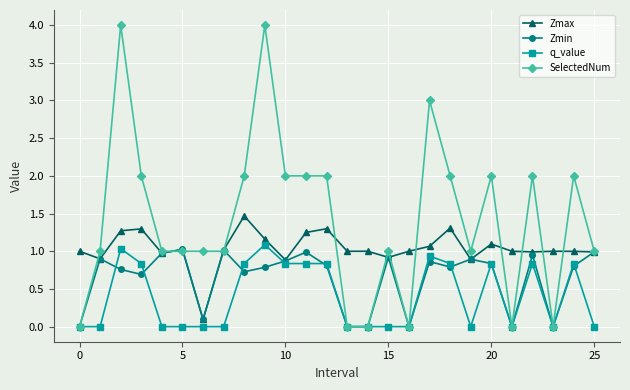

Which series has the widest spread of values?

SelectedNum